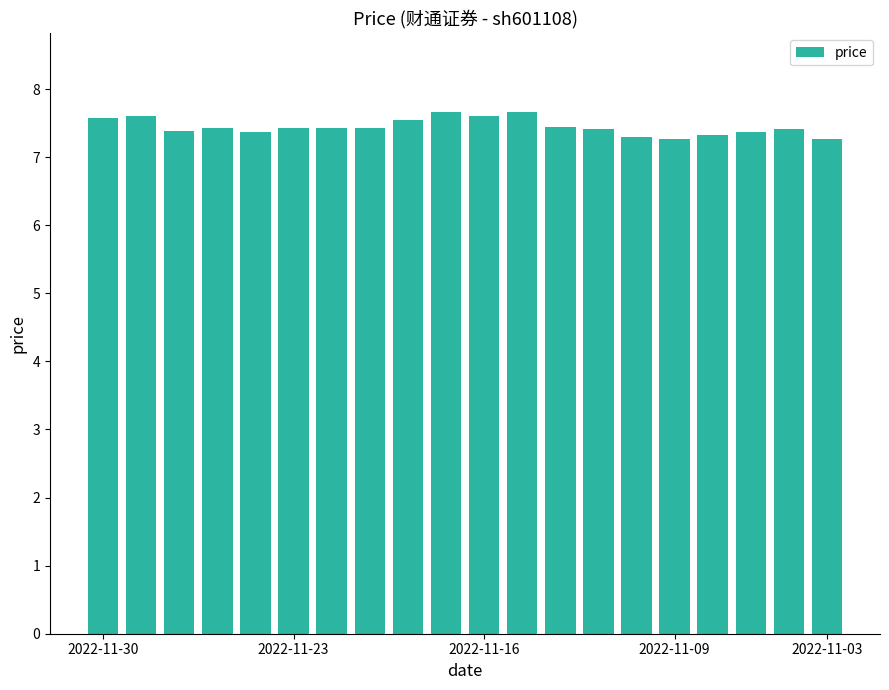

What is the sum of all values?

148.9